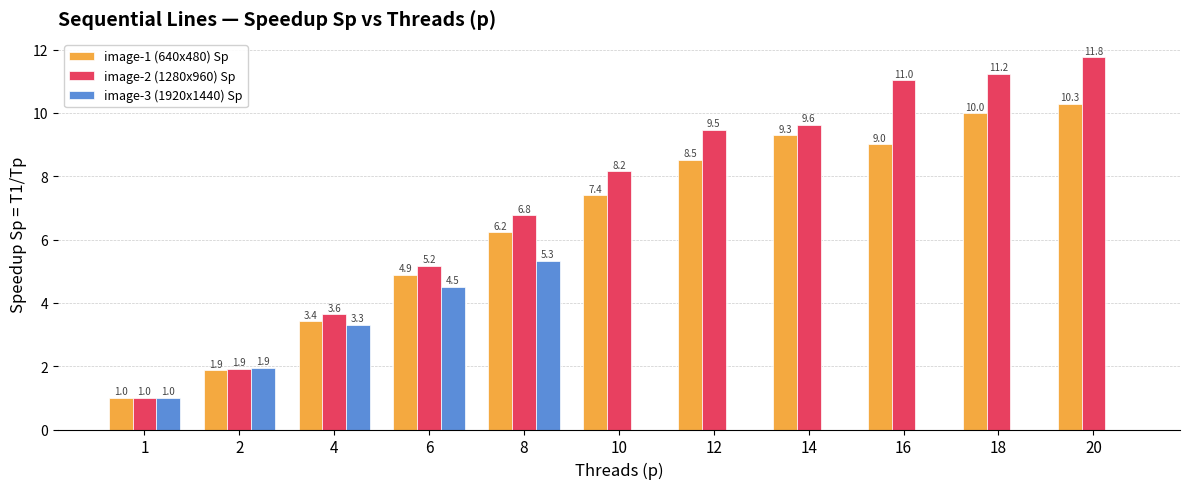

At which category is the sum across all series the highest?

20